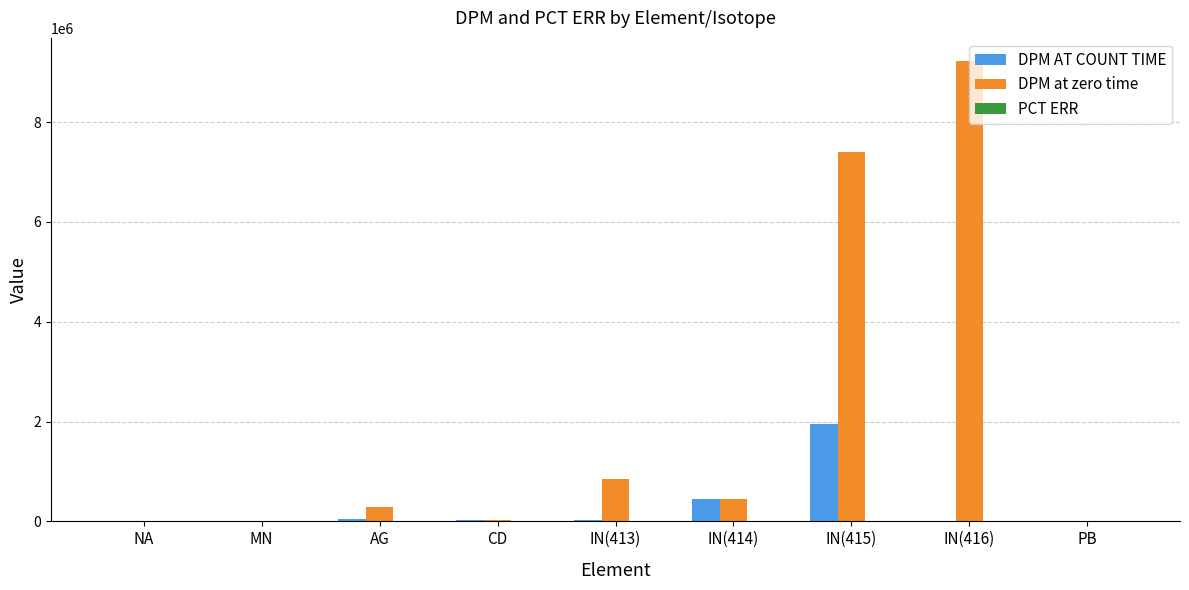

True or false: DPM AT COUNT TIME has a value of 23160.0 at IN(413).

True